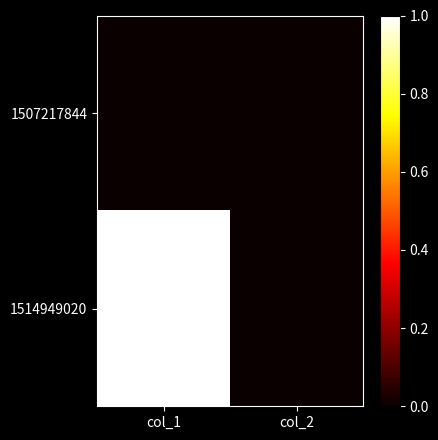

Which series has the largest total across all categories?

1514949020